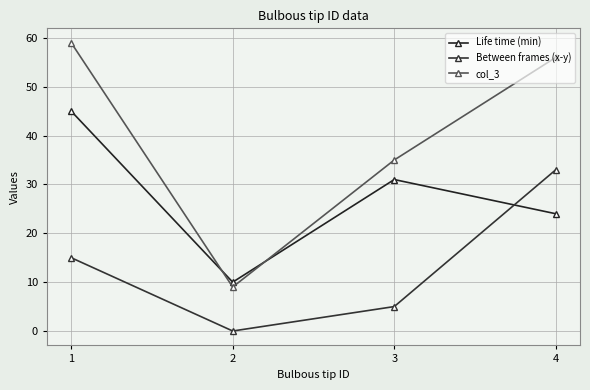

What is the sum of the Between frames (x-y) values at 4 and 3?

38